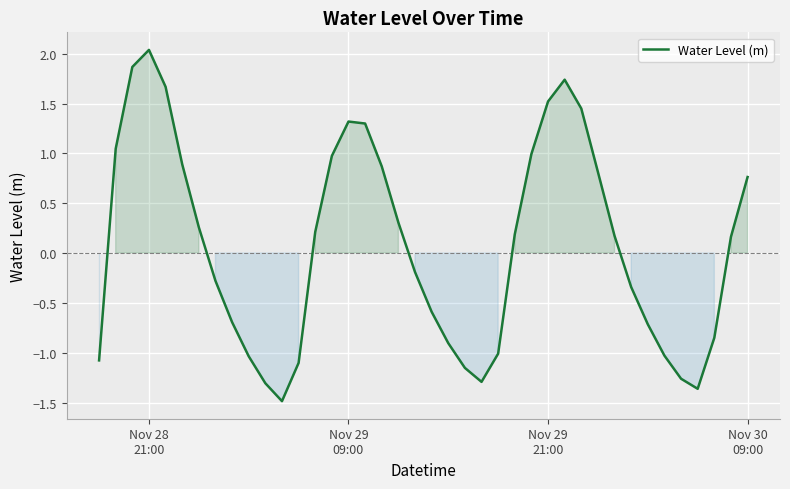

True or false: the data has more than 1 interior local peaks.

True